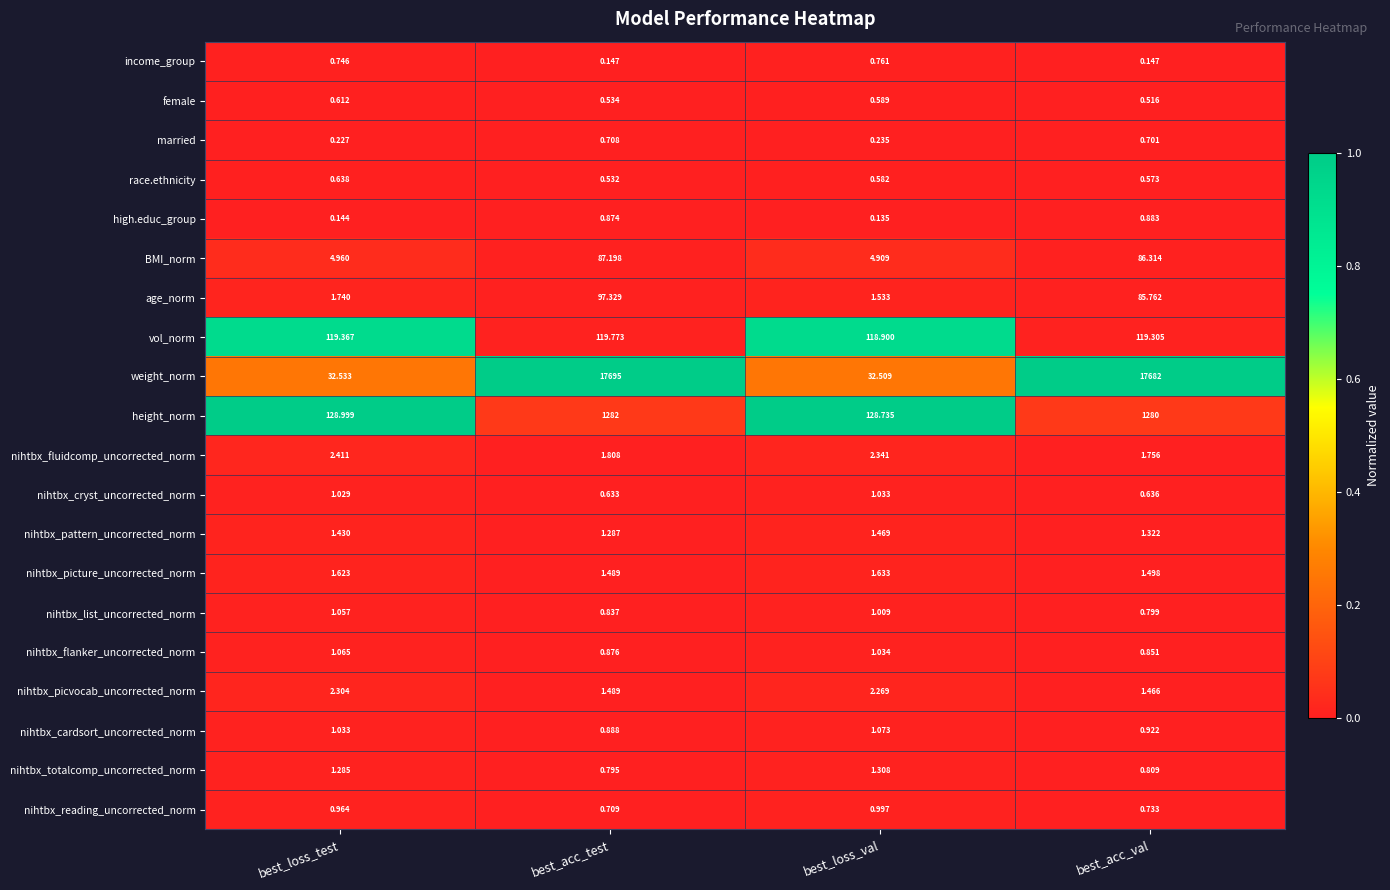

At which category is the sum across all series the highest?

best_acc_test